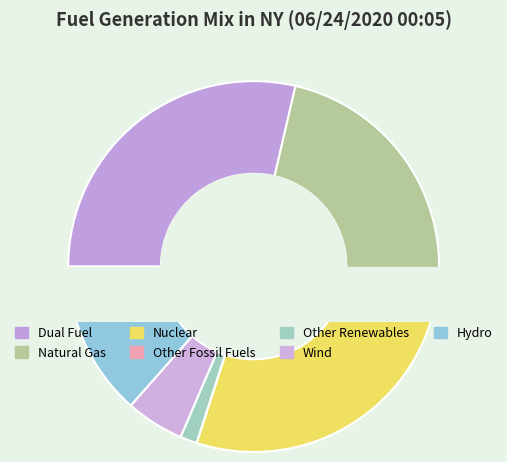

To the nearest percent, what is the combined percentage of Hydro and Other Fossil Fuels?

13%